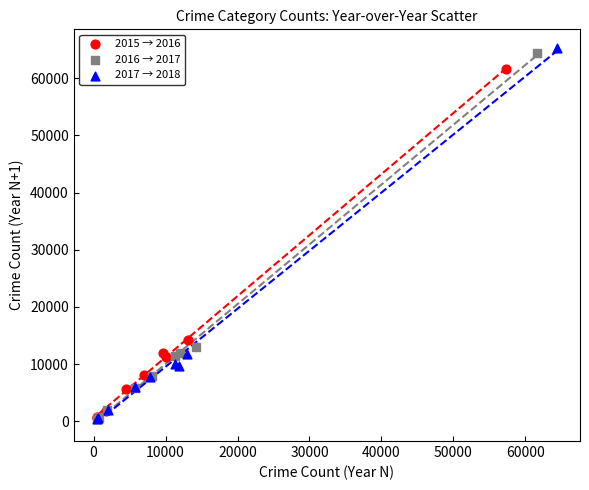

Which series has the widest spread of Y values?

2017 → 2018